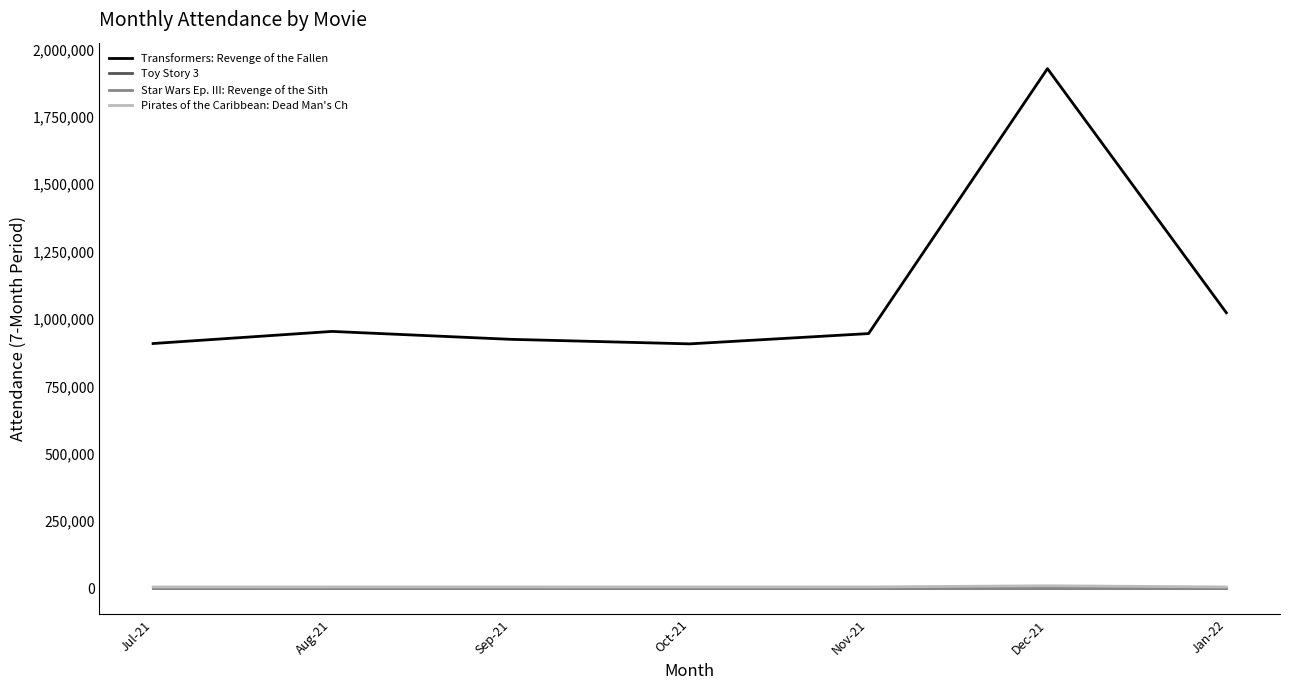

True or false: Toy Story 3 has a value of 388 at Jul-21.

False